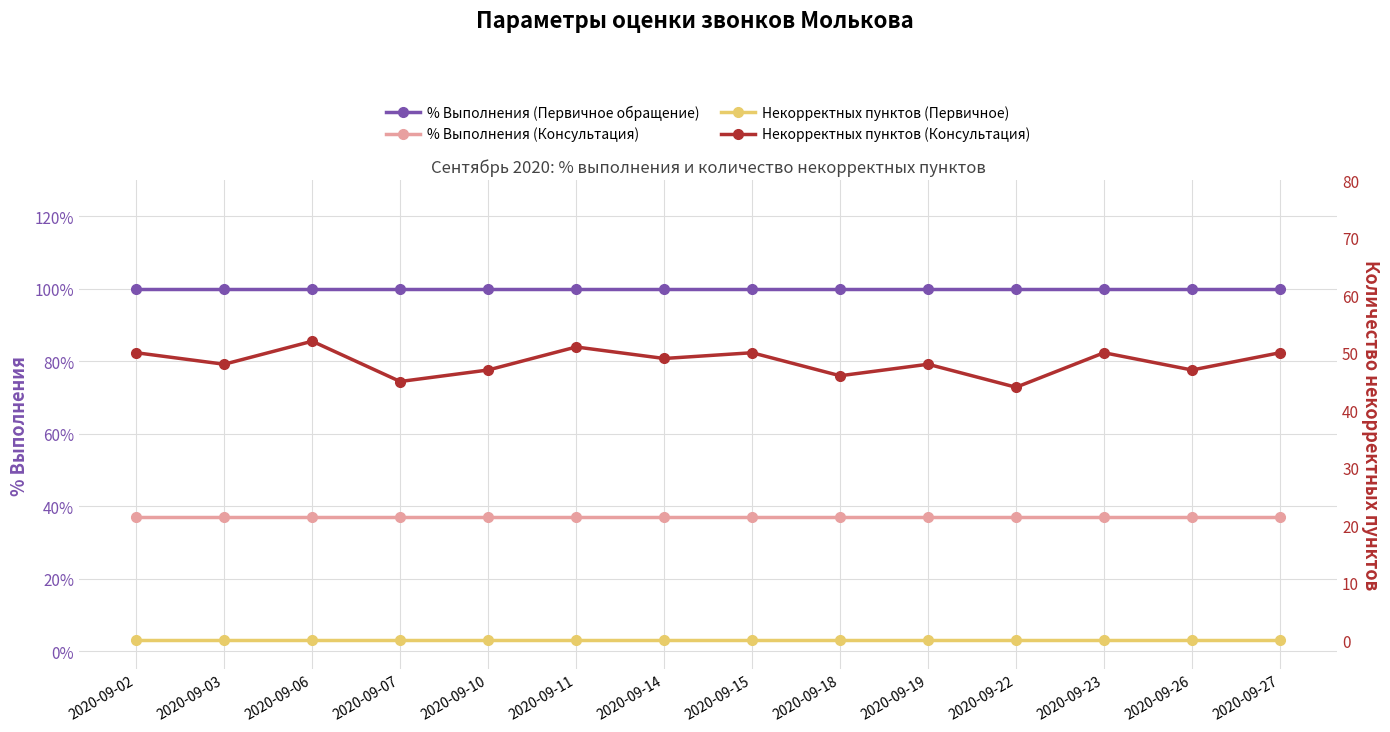

Reading right to left, transcribe all the data shown in this chart.

% Выполнения (Первичное обращение): 1.0	1.0	1.0	1.0	1.0	1.0	1.0	1.0	1.0	1.0	1.0	1.0	1.0	1.0
% Выполнения (Консультация): 0.4	0.4	0.4	0.4	0.4	0.4	0.4	0.4	0.4	0.4	0.4	0.4	0.4	0.4
Некорректных пунктов (Первичное): 0.0	0.0	0.0	0.0	0.0	0.0	0.0	0.0	0.0	0.0	0.0	0.0	0.0	0.0
Некорректных пунктов (Консультация): 50.0	47.0	50.0	44.0	48.0	46.0	50.0	49.0	51.0	47.0	45.0	52.0	48.0	50.0